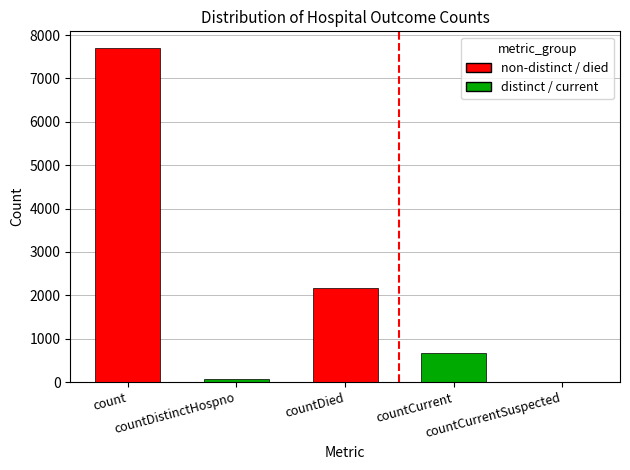

At which label is the value closest to 3850?

countDied